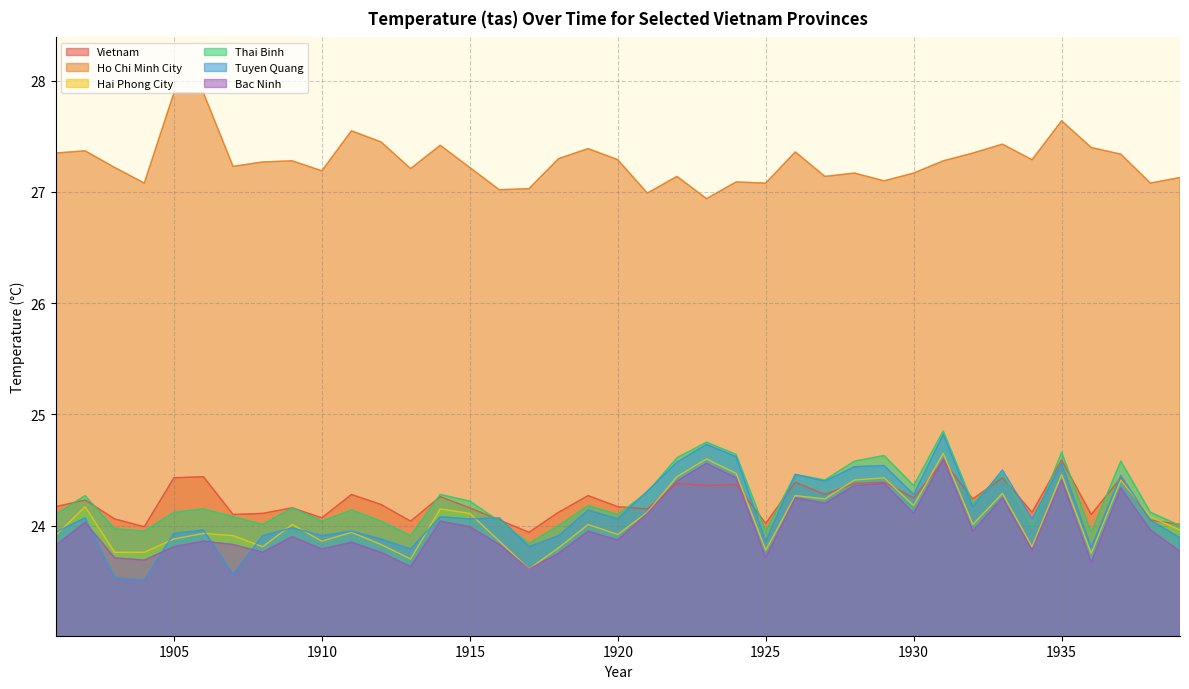

Reading right to left, list all the values displayed in this chart.

Vietnam: 24.0	24.1	24.4	24.1	24.6	24.1	24.4	24.2	24.6	24.2	24.4	24.4	24.3	24.4	24.0	24.4	24.4	24.4	24.1	24.2	24.3	24.1	23.9	24.1	24.2	24.3	24.0	24.2	24.3	24.1	24.2	24.1	24.1	24.4	24.4	24.0	24.1	24.2	24.2
Ho Chi Minh City: 27.1	27.1	27.3	27.4	27.6	27.3	27.4	27.4	27.3	27.2	27.1	27.2	27.1	27.4	27.1	27.1	26.9	27.1	27.0	27.3	27.4	27.3	27.0	27.0	27.2	27.4	27.2	27.4	27.6	27.2	27.3	27.3	27.2	27.9	27.9	27.1	27.2	27.4	27.4
Hai Phong City: 24.0	24.1	24.4	23.8	24.5	23.8	24.3	24.0	24.6	24.2	24.4	24.4	24.2	24.3	23.8	24.5	24.6	24.4	24.1	23.9	24.0	23.8	23.6	23.9	24.1	24.1	23.7	23.8	23.9	23.9	24.0	23.8	23.9	23.9	23.9	23.8	23.8	24.2	23.9
Thai Binh: 24.0	24.1	24.6	23.9	24.7	24.0	24.5	24.2	24.9	24.4	24.6	24.6	24.4	24.5	23.9	24.6	24.8	24.6	24.3	24.1	24.2	24.0	23.8	24.0	24.2	24.3	23.9	24.0	24.1	24.0	24.2	24.0	24.1	24.1	24.1	23.9	24.0	24.3	24.1
Tuyen Quang: 23.9	24.1	24.4	23.8	24.6	24.1	24.5	24.2	24.8	24.3	24.5	24.5	24.4	24.5	23.9	24.6	24.7	24.6	24.3	24.1	24.1	23.9	23.8	24.1	24.1	24.1	23.8	23.9	23.9	23.9	24.0	23.9	23.6	24.0	23.9	23.5	23.5	24.1	23.9
Bac Ninh: 23.8	24.0	24.3	23.7	24.4	23.8	24.2	23.9	24.6	24.1	24.4	24.4	24.2	24.2	23.7	24.4	24.6	24.4	24.1	23.9	23.9	23.8	23.6	23.8	24.0	24.0	23.6	23.8	23.9	23.8	23.9	23.8	23.8	23.9	23.8	23.7	23.7	24.0	23.8